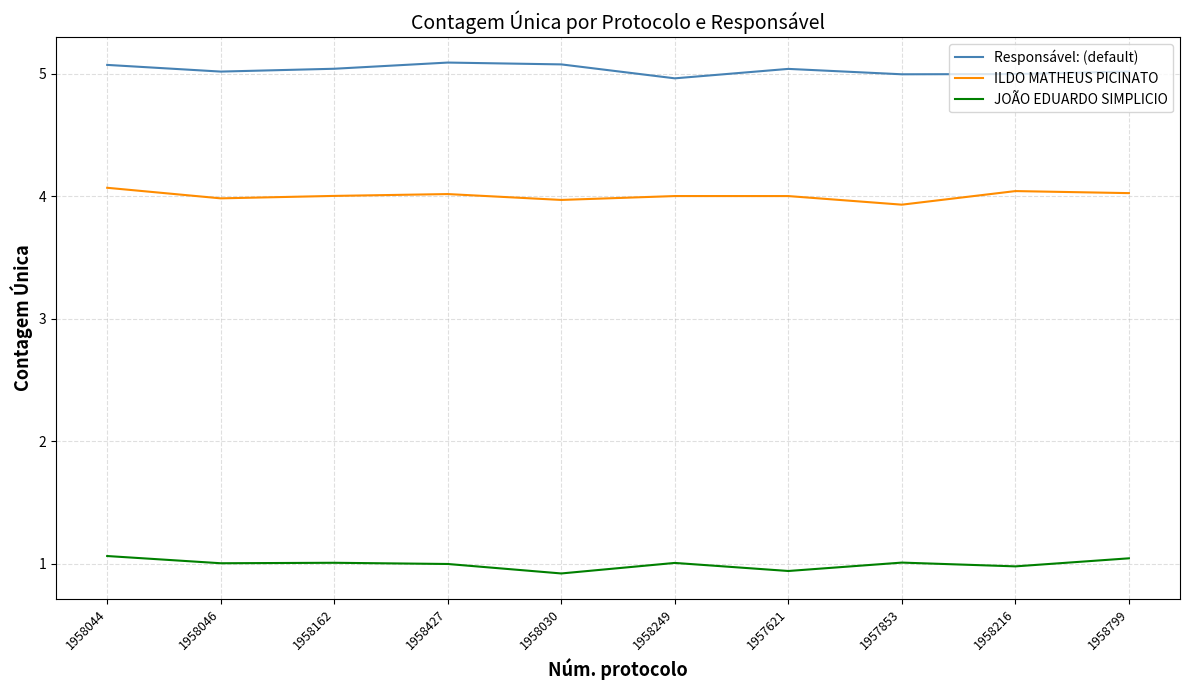

True or false: JOÃO EDUARDO SIMPLICIO and Responsável: (default) intersect in this chart.

False